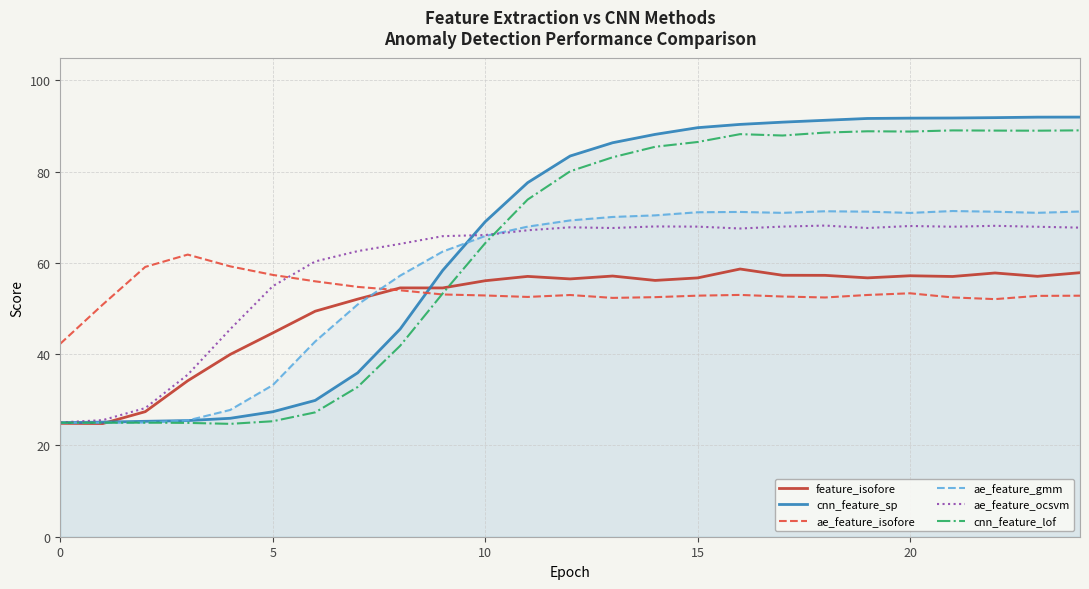

At which label does cnn_feature_lof first exceed 80?

12